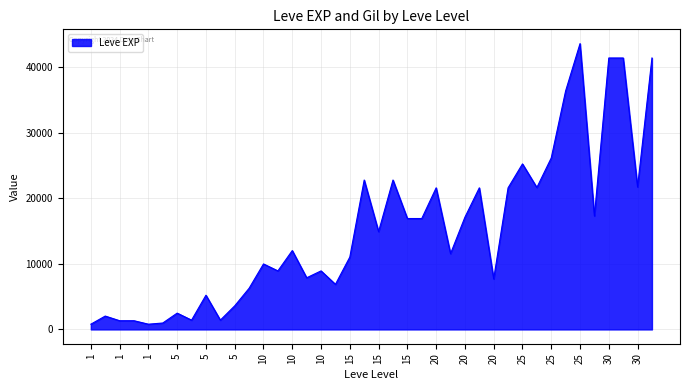

What is the difference between the maximum and minimum values?

42800